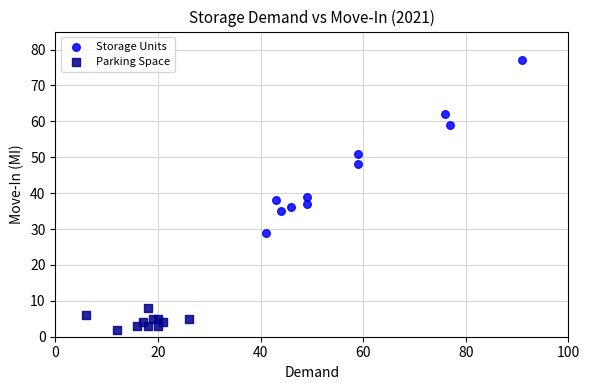

Which series reaches the maximum Y coordinate?

Storage Units